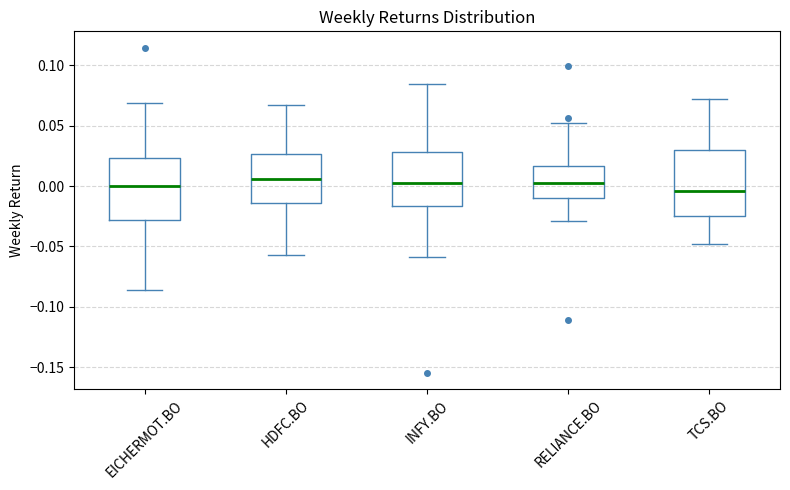

Reading left to right, read every box against the y-axis: the position of its median line, the range the box covers, and the ends of its whiskers. The values are not printed on the chart, so give them approximately, as read against the axis.

EICHERMOT.BO: median 0.000, box -0.030 to 0.025, whiskers -0.085 to 0.070
HDFC.BO: median 0.005, box -0.015 to 0.025, whiskers -0.055 to 0.065
INFY.BO: median 0.000, box -0.015 to 0.030, whiskers -0.060 to 0.085
RELIANCE.BO: median 0.005, box -0.010 to 0.015, whiskers -0.030 to 0.050
TCS.BO: median -0.005, box -0.025 to 0.030, whiskers -0.050 to 0.070